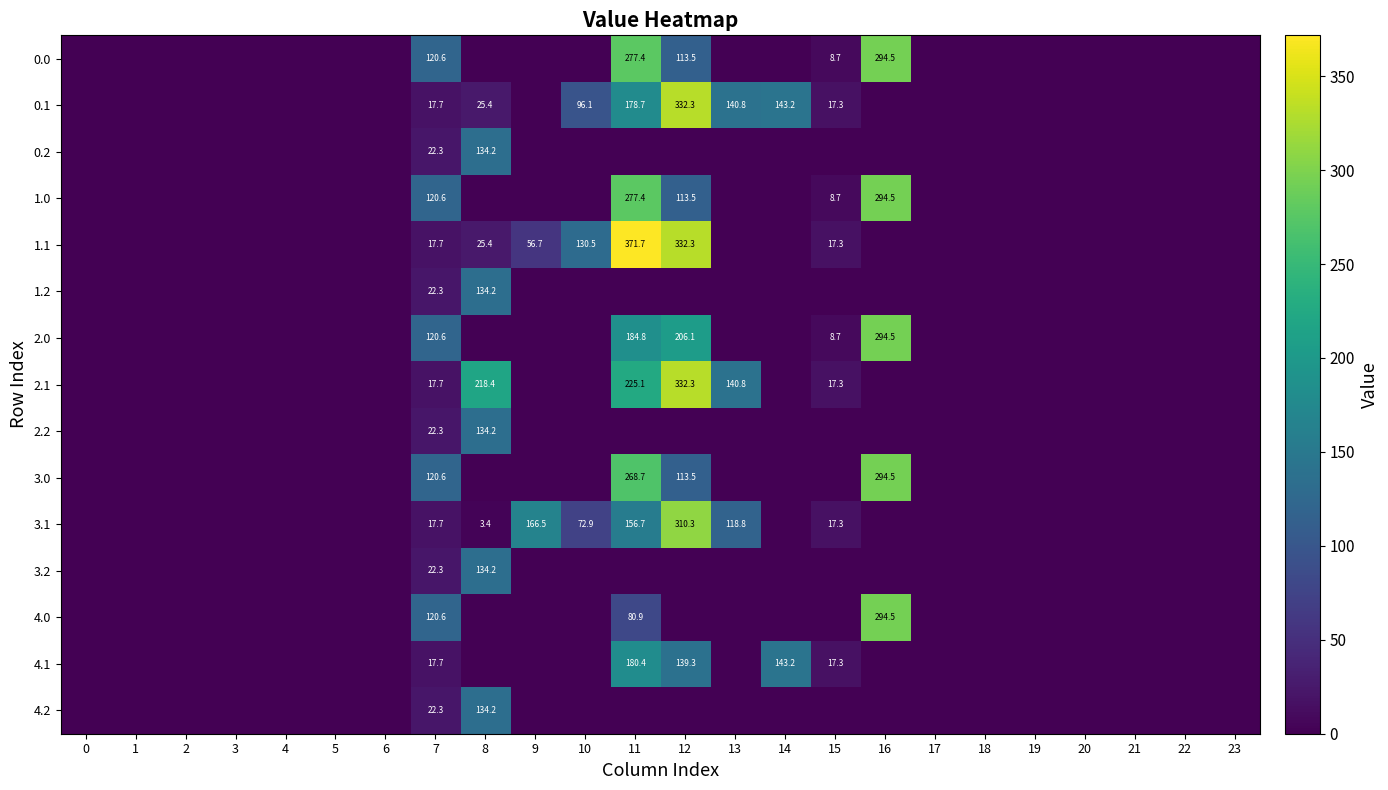

True or false: 1.1 has a value of 332.3 at 12.

True